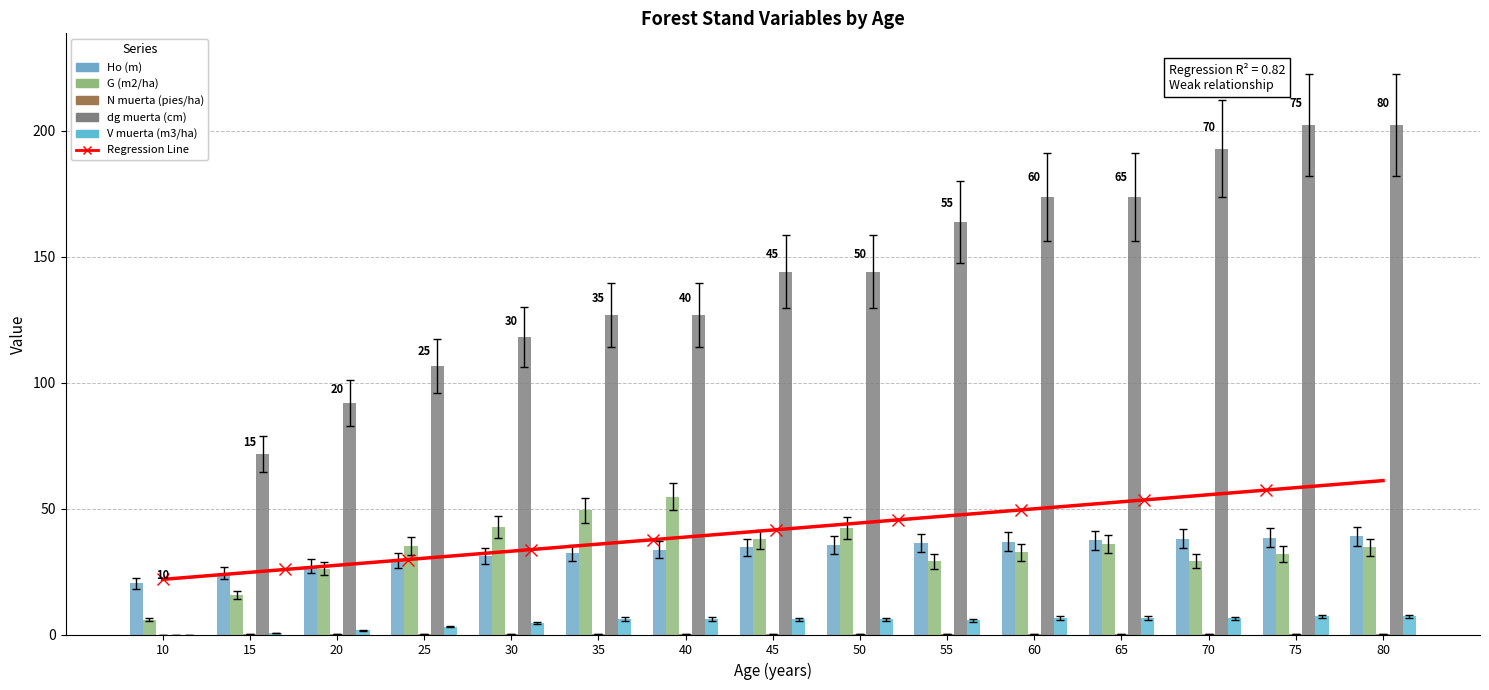

Read the N muerta (pies/ha) value at 30.

0.1